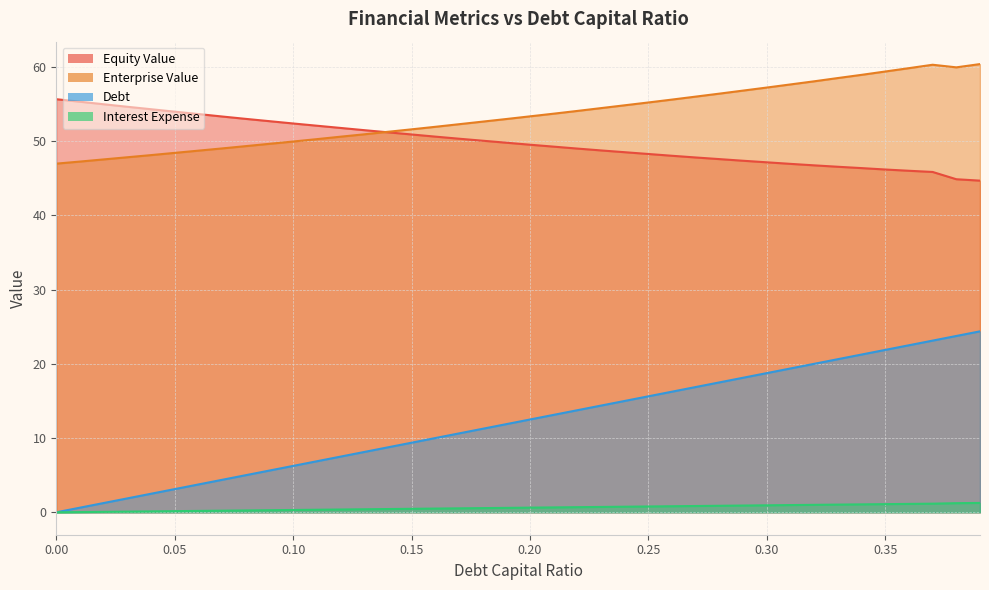

How many lines are shown in the chart?

4